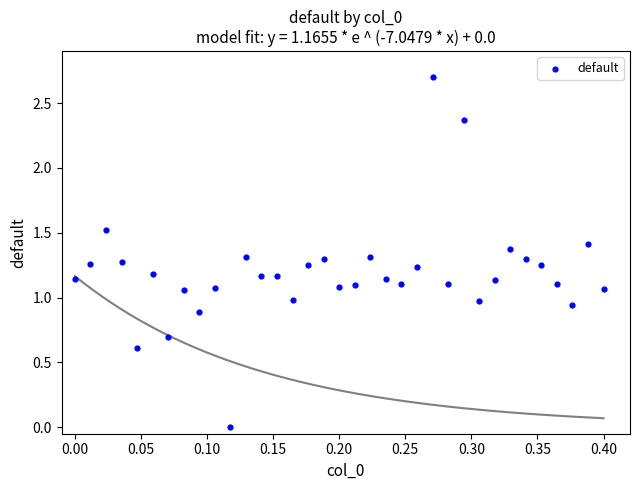

What is the range of Y values (max minus min)?

2.7